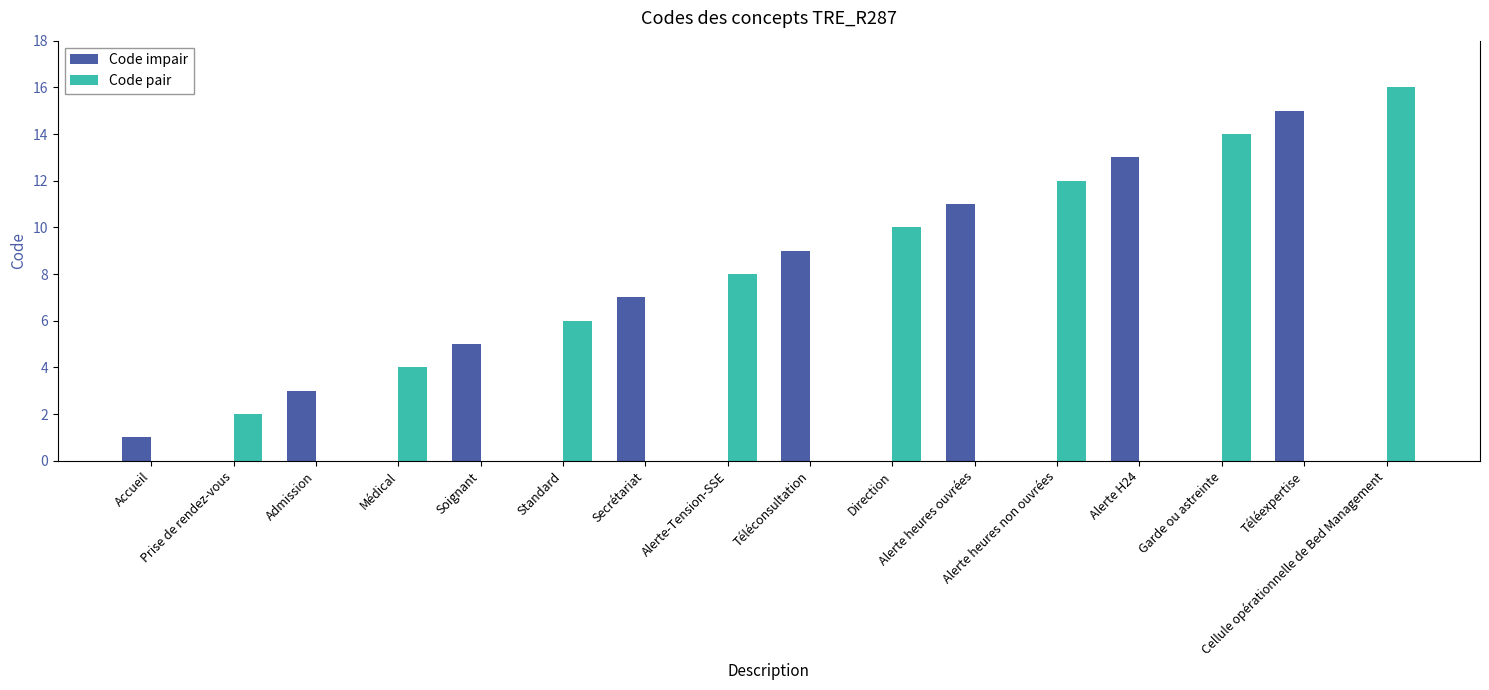

Read the Code impair value at Alerte H24.

13